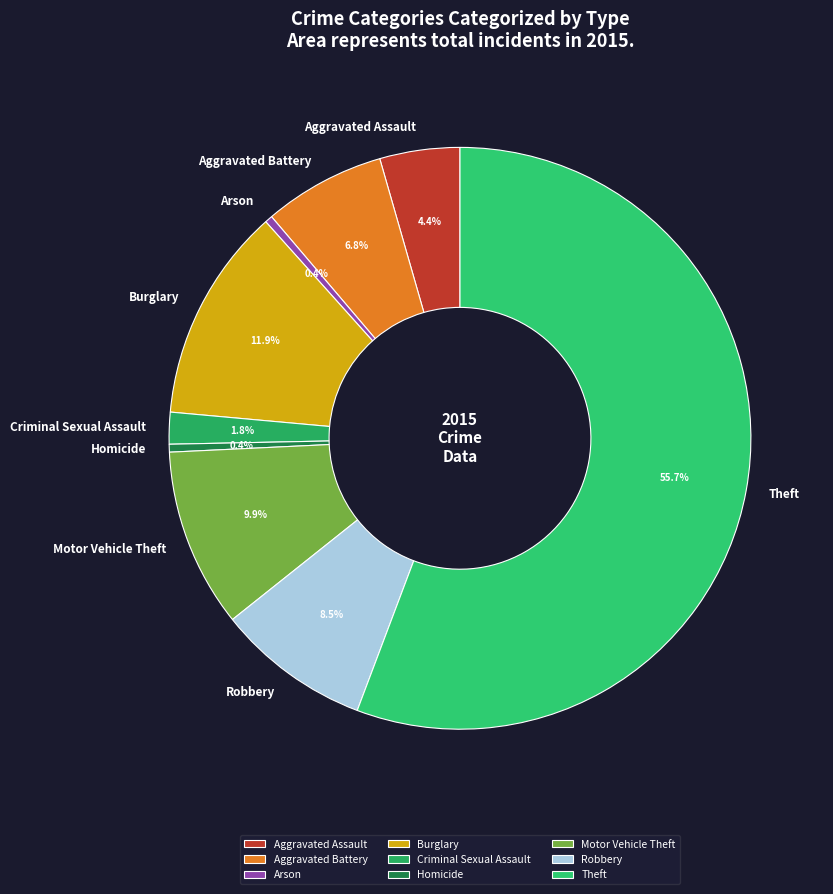

Approximately how many times larger is the value at Aggravated Battery compared to Aggravated Assault?

1.5